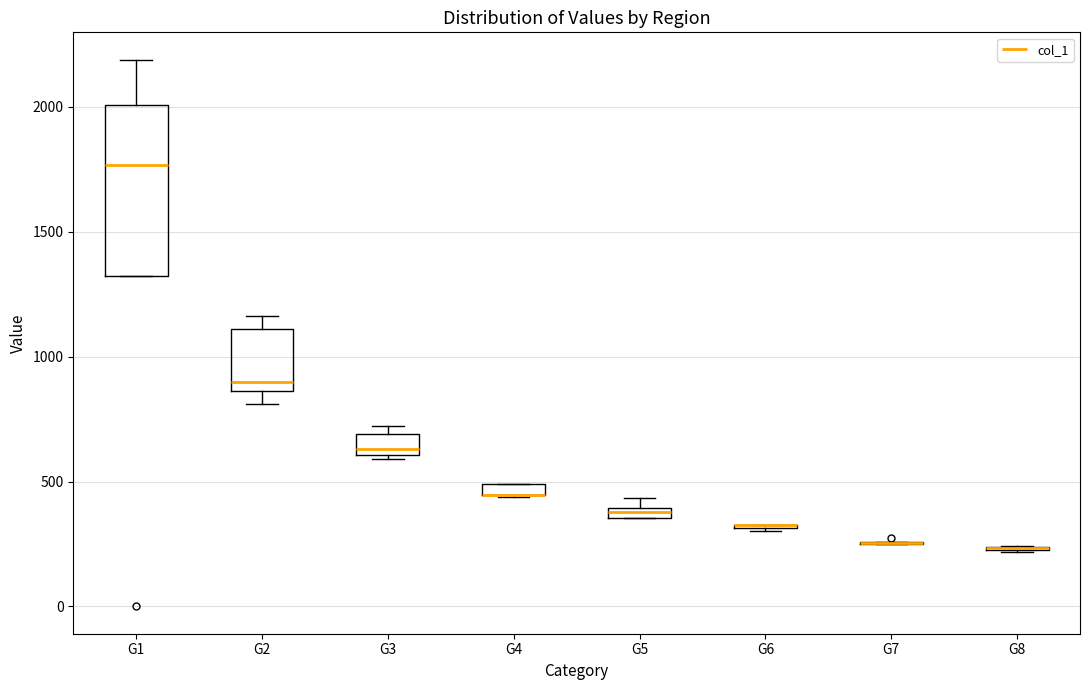

Comparing the boxes themselves (not the whiskers), which one is the tallest?

G1